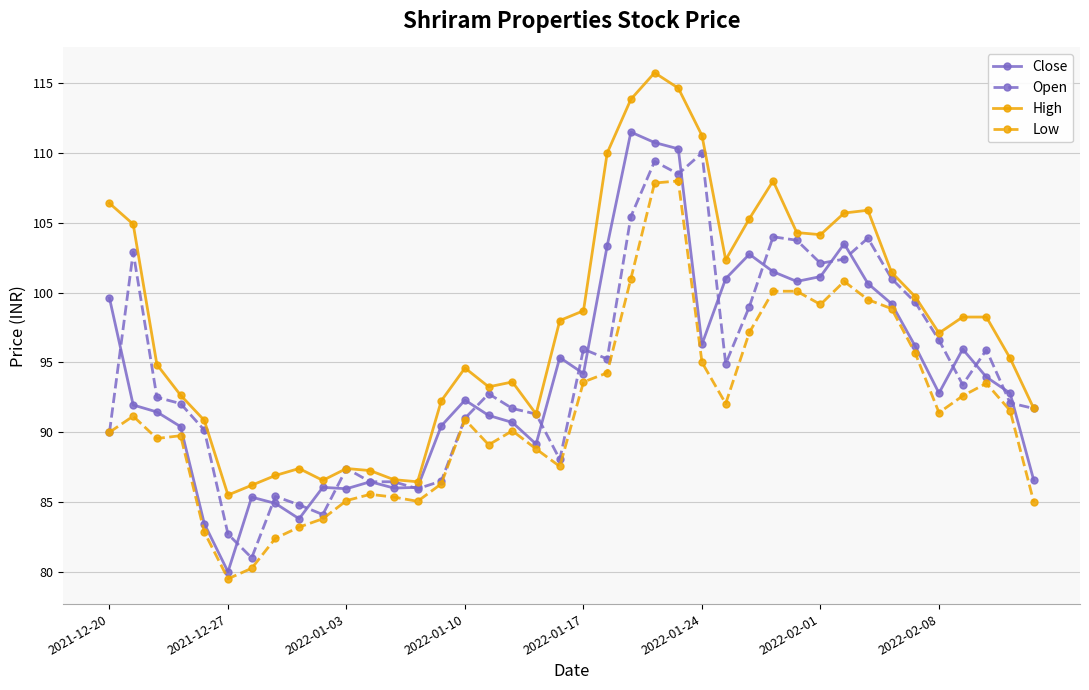

What is the highest value of the Close series?

111.5